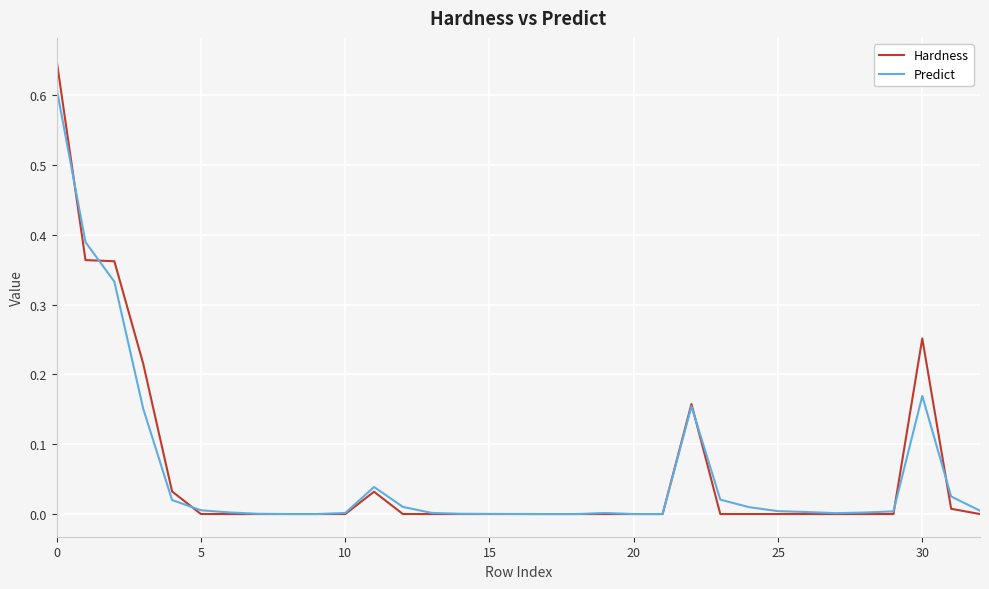

Rank the series by their maximum value, from lowest to highest.

Predict, Hardness